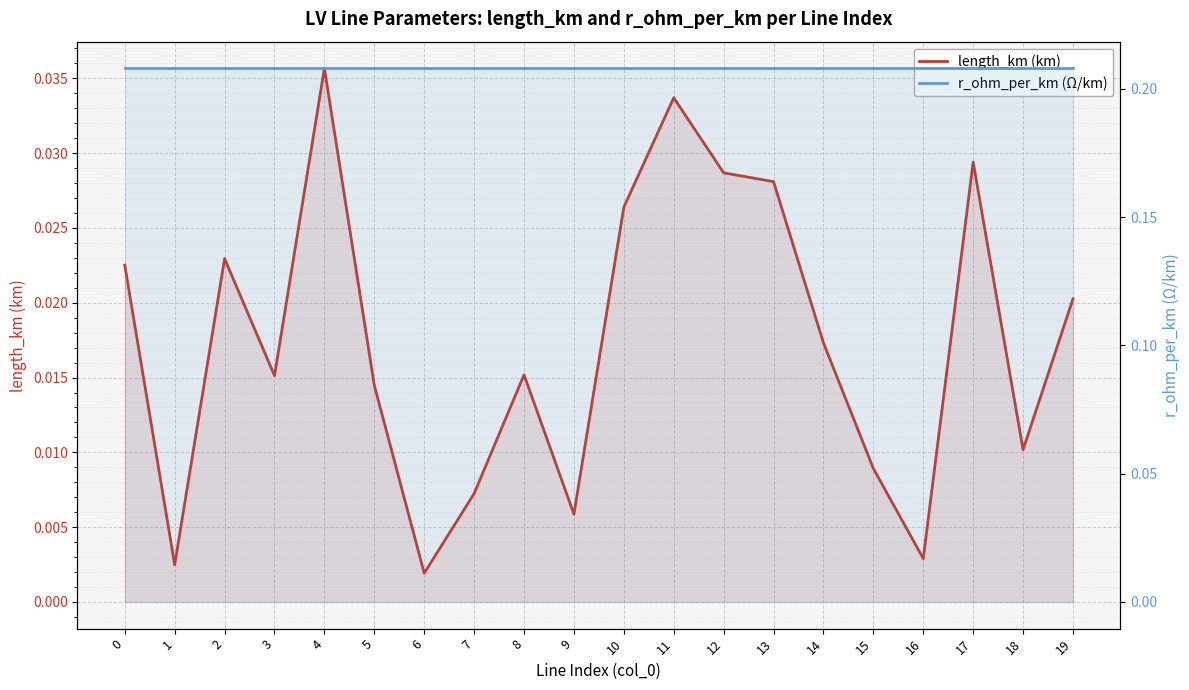

How many interior local valleys does the length_km (km) series have?

6